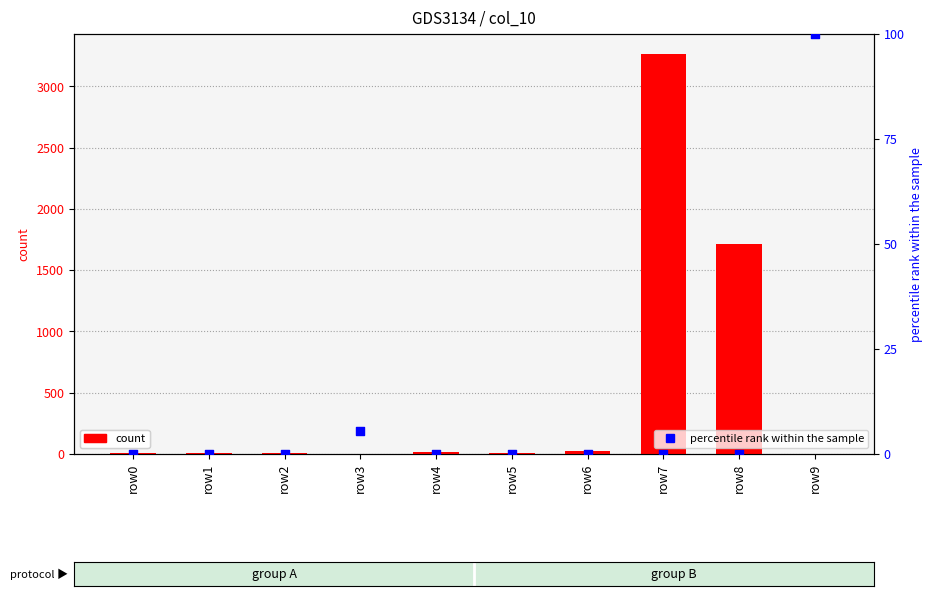

Is the value of col_10 rank (percentile) at row0 greater than the value of col_5 (primary) at row4?

No